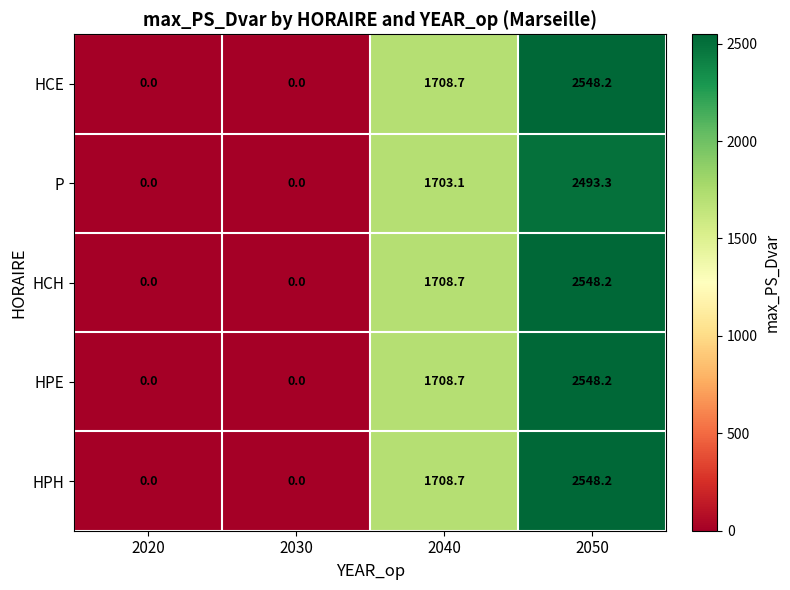

The value of HPE at 2030 is 0.0. True or false?

True